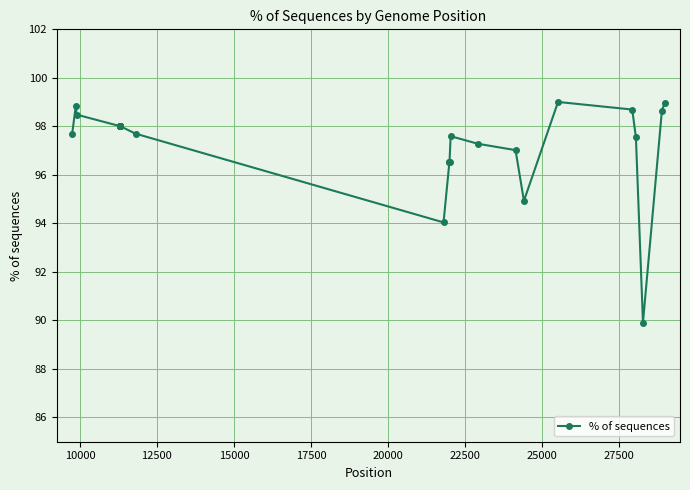

What is the value of the 24th point from the left?

97.5